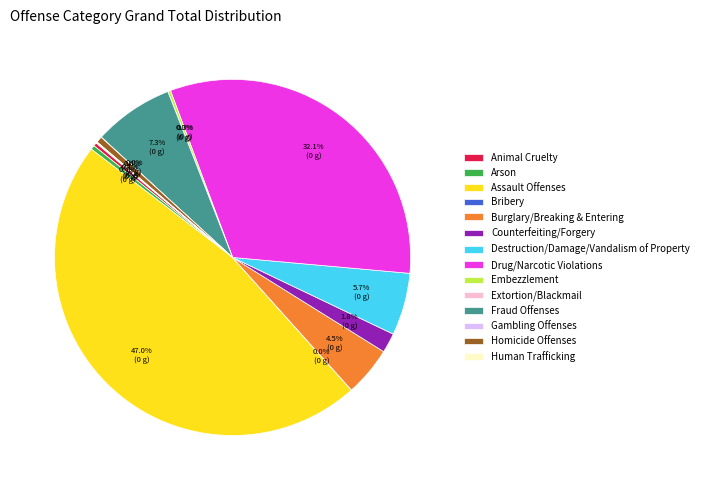

Approximately how many times larger is the value at Destruction/Damage/Vandalism of Property compared to Burglary/Breaking & Entering?

1.3